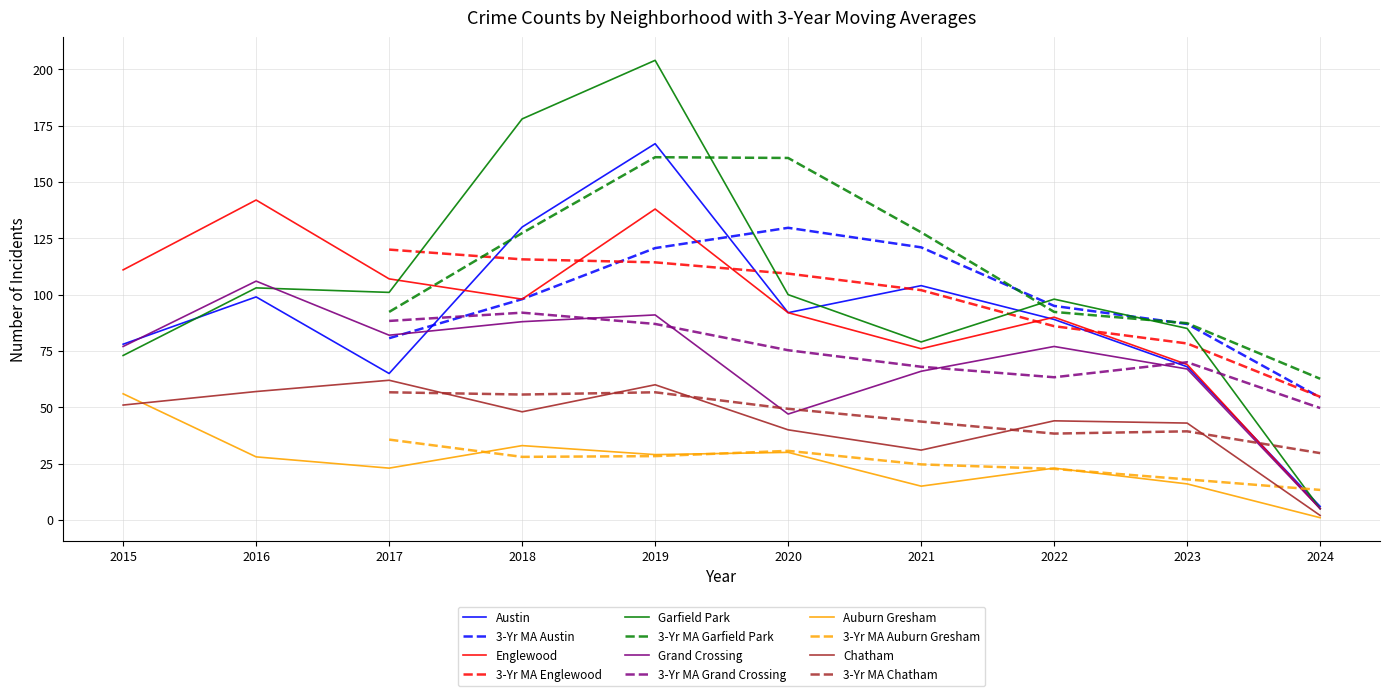

True or false: Englewood and Chatham intersect in this chart.

False